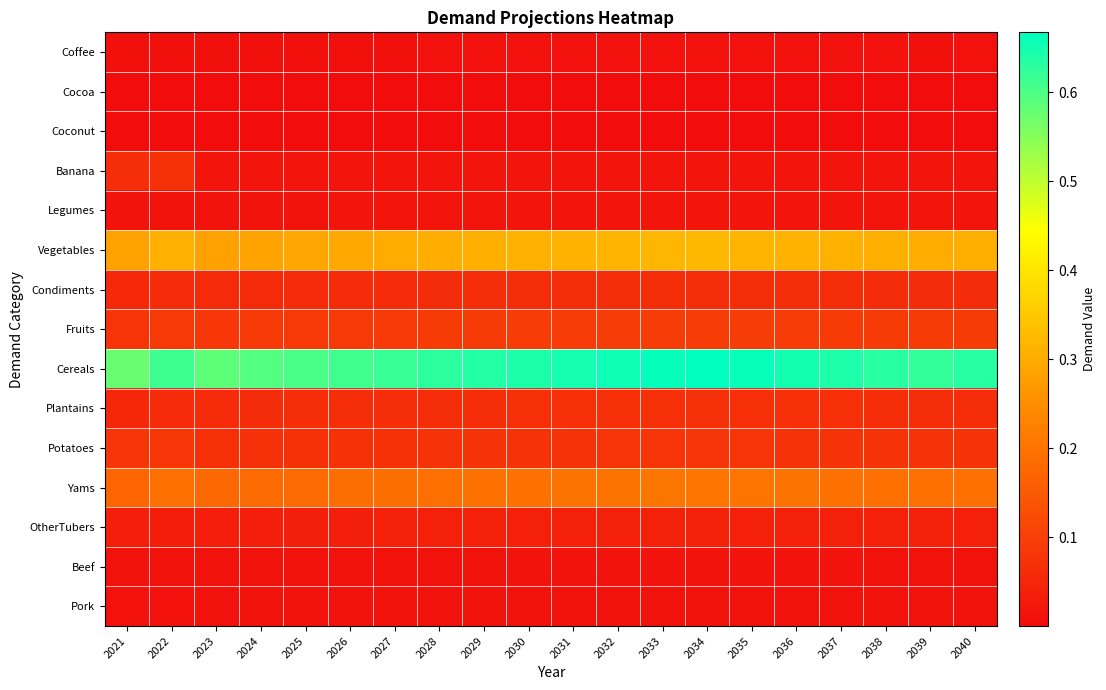

Reading left to right, what are all the values shown in this chart?

Coffee: 2021=0.0	2022=0.0	2023=0.0	2024=0.0	2025=0.0	2026=0.0	2027=0.0	2028=0.0	2029=0.0	2030=0.0	2031=0.0	2032=0.0	2033=0.0	2034=0.0	2035=0.0	2036=0.0	2037=0.0	2038=0.0	2039=0.0	2040=0.0
Cocoa: 2021=0.0	2022=0.0	2023=0.0	2024=0.0	2025=0.0	2026=0.0	2027=0.0	2028=0.0	2029=0.0	2030=0.0	2031=0.0	2032=0.0	2033=0.0	2034=0.0	2035=0.0	2036=0.0	2037=0.0	2038=0.0	2039=0.0	2040=0.0
Coconut: 2021=0.0	2022=0.0	2023=0.0	2024=0.0	2025=0.0	2026=0.0	2027=0.0	2028=0.0	2029=0.0	2030=0.0	2031=0.0	2032=0.0	2033=0.0	2034=0.0	2035=0.0	2036=0.0	2037=0.0	2038=0.0	2039=0.0	2040=0.0
Banana: 2021=0.1	2022=0.1	2023=0.0	2024=0.0	2025=0.0	2026=0.0	2027=0.0	2028=0.0	2029=0.0	2030=0.0	2031=0.0	2032=0.0	2033=0.0	2034=0.0	2035=0.0	2036=0.0	2037=0.0	2038=0.0	2039=0.0	2040=0.0
Legumes: 2021=0.0	2022=0.0	2023=0.0	2024=0.0	2025=0.0	2026=0.0	2027=0.0	2028=0.0	2029=0.0	2030=0.0	2031=0.0	2032=0.0	2033=0.0	2034=0.0	2035=0.0	2036=0.0	2037=0.0	2038=0.0	2039=0.0	2040=0.0
Vegetables: 2021=0.3	2022=0.3	2023=0.3	2024=0.3	2025=0.3	2026=0.3	2027=0.3	2028=0.3	2029=0.3	2030=0.3	2031=0.3	2032=0.3	2033=0.3	2034=0.3	2035=0.3	2036=0.3	2037=0.3	2038=0.3	2039=0.3	2040=0.3
Condiments: 2021=0.1	2022=0.1	2023=0.1	2024=0.1	2025=0.1	2026=0.1	2027=0.1	2028=0.1	2029=0.1	2030=0.1	2031=0.1	2032=0.1	2033=0.1	2034=0.1	2035=0.1	2036=0.1	2037=0.1	2038=0.1	2039=0.1	2040=0.1
Fruits: 2021=0.1	2022=0.1	2023=0.1	2024=0.1	2025=0.1	2026=0.1	2027=0.1	2028=0.1	2029=0.1	2030=0.1	2031=0.1	2032=0.1	2033=0.1	2034=0.1	2035=0.1	2036=0.1	2037=0.1	2038=0.1	2039=0.1	2040=0.1
Cereals: 2021=0.6	2022=0.6	2023=0.6	2024=0.6	2025=0.6	2026=0.6	2027=0.6	2028=0.6	2029=0.6	2030=0.6	2031=0.6	2032=0.7	2033=0.7	2034=0.7	2035=0.7	2036=0.6	2037=0.6	2038=0.6	2039=0.6	2040=0.6
Plantains: 2021=0.1	2022=0.1	2023=0.1	2024=0.1	2025=0.1	2026=0.1	2027=0.1	2028=0.1	2029=0.1	2030=0.1	2031=0.1	2032=0.1	2033=0.1	2034=0.1	2035=0.1	2036=0.1	2037=0.1	2038=0.1	2039=0.1	2040=0.1
Potatoes: 2021=0.1	2022=0.1	2023=0.1	2024=0.1	2025=0.1	2026=0.1	2027=0.1	2028=0.1	2029=0.1	2030=0.1	2031=0.1	2032=0.1	2033=0.1	2034=0.1	2035=0.1	2036=0.1	2037=0.1	2038=0.1	2039=0.1	2040=0.1
Yams: 2021=0.2	2022=0.2	2023=0.2	2024=0.2	2025=0.2	2026=0.2	2027=0.2	2028=0.2	2029=0.2	2030=0.2	2031=0.2	2032=0.2	2033=0.2	2034=0.2	2035=0.2	2036=0.2	2037=0.2	2038=0.2	2039=0.2	2040=0.2
OtherTubers: 2021=0.0	2022=0.0	2023=0.0	2024=0.0	2025=0.0	2026=0.0	2027=0.0	2028=0.0	2029=0.0	2030=0.0	2031=0.0	2032=0.0	2033=0.0	2034=0.0	2035=0.0	2036=0.0	2037=0.0	2038=0.0	2039=0.0	2040=0.0
Beef: 2021=0.0	2022=0.0	2023=0.0	2024=0.0	2025=0.0	2026=0.0	2027=0.0	2028=0.0	2029=0.0	2030=0.0	2031=0.0	2032=0.0	2033=0.0	2034=0.0	2035=0.0	2036=0.0	2037=0.0	2038=0.0	2039=0.0	2040=0.0
Pork: 2021=0.0	2022=0.0	2023=0.0	2024=0.0	2025=0.0	2026=0.0	2027=0.0	2028=0.0	2029=0.0	2030=0.0	2031=0.0	2032=0.0	2033=0.0	2034=0.0	2035=0.0	2036=0.0	2037=0.0	2038=0.0	2039=0.0	2040=0.0